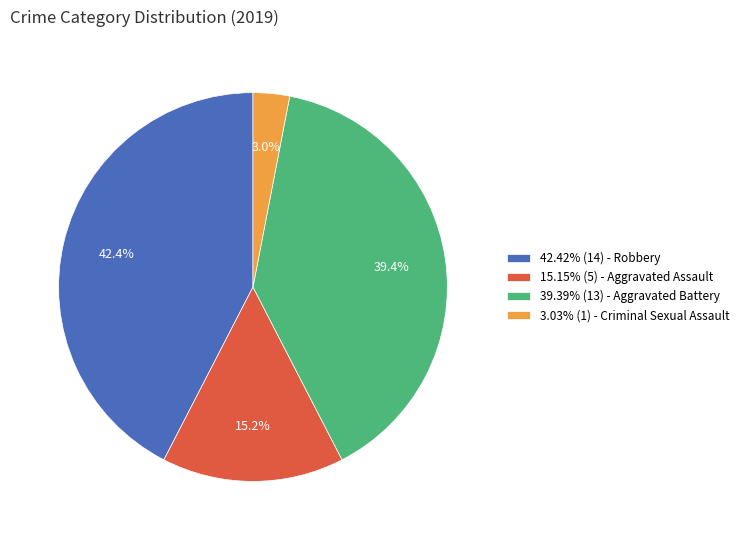

What percentage do 15.15% (5) - Aggravated Assault and 42.42% (14) - Robbery together represent?

57.6%